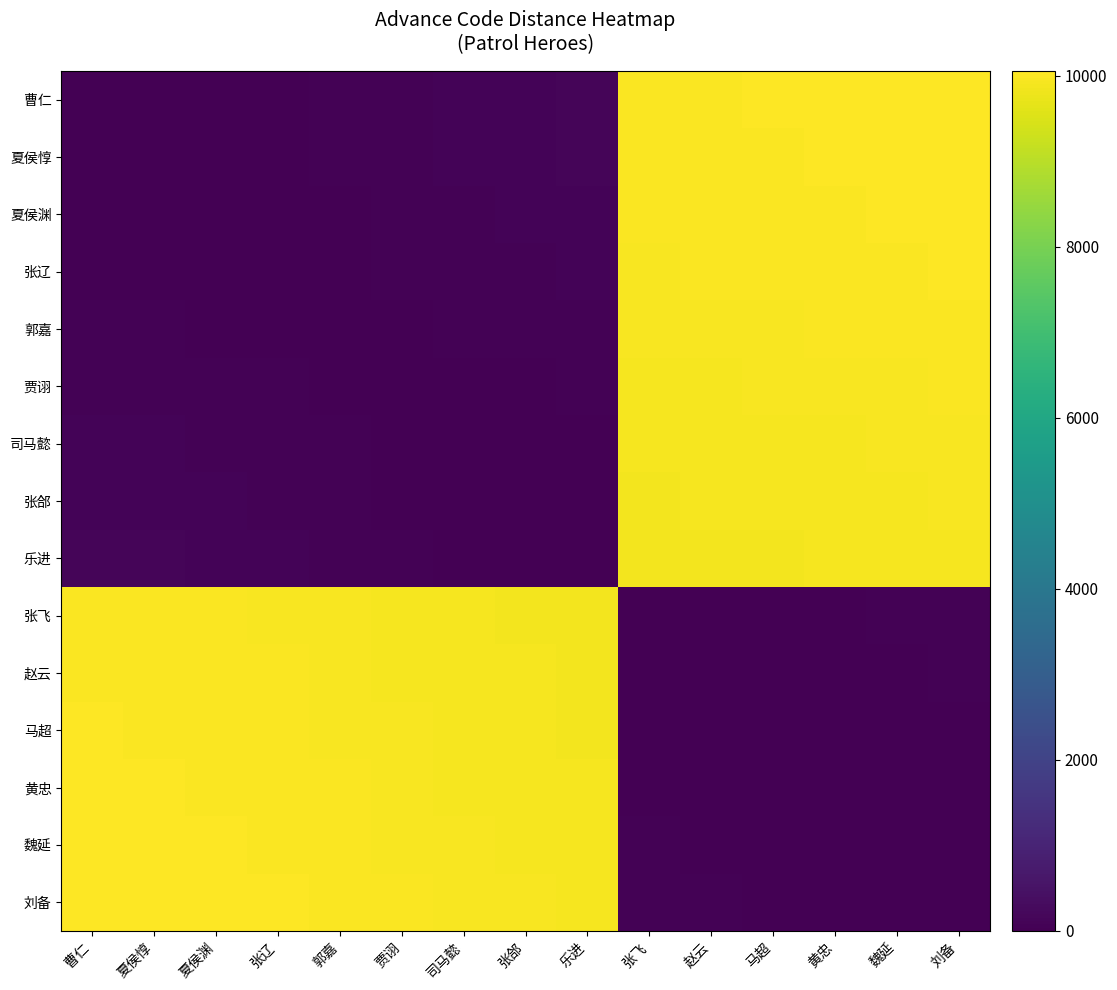

Reading left to right, transcribe all the data shown in this chart.

曹仁: 曹仁=0	夏侯惇=11	夏侯渊=22	张辽=33	郭嘉=55	贾诩=77	司马懿=99	张郃=110	乐进=132	张飞=10000	赵云=10011	马超=10022	黄忠=10033	魏延=10044	刘备=10055
夏侯惇: 曹仁=11	夏侯惇=0	夏侯渊=11	张辽=22	郭嘉=44	贾诩=66	司马懿=88	张郃=99	乐进=121	张飞=9989	赵云=10000	马超=10011	黄忠=10022	魏延=10033	刘备=10044
夏侯渊: 曹仁=22	夏侯惇=11	夏侯渊=0	张辽=11	郭嘉=33	贾诩=55	司马懿=77	张郃=88	乐进=110	张飞=9978	赵云=9989	马超=10000	黄忠=10011	魏延=10022	刘备=10033
张辽: 曹仁=33	夏侯惇=22	夏侯渊=11	张辽=0	郭嘉=22	贾诩=44	司马懿=66	张郃=77	乐进=99	张飞=9967	赵云=9978	马超=9989	黄忠=10000	魏延=10011	刘备=10022
郭嘉: 曹仁=55	夏侯惇=44	夏侯渊=33	张辽=22	郭嘉=0	贾诩=22	司马懿=44	张郃=55	乐进=77	张飞=9945	赵云=9956	马超=9967	黄忠=9978	魏延=9989	刘备=10000
贾诩: 曹仁=77	夏侯惇=66	夏侯渊=55	张辽=44	郭嘉=22	贾诩=0	司马懿=22	张郃=33	乐进=55	张飞=9923	赵云=9934	马超=9945	黄忠=9956	魏延=9967	刘备=9978
司马懿: 曹仁=99	夏侯惇=88	夏侯渊=77	张辽=66	郭嘉=44	贾诩=22	司马懿=0	张郃=11	乐进=33	张飞=9901	赵云=9912	马超=9923	黄忠=9934	魏延=9945	刘备=9956
张郃: 曹仁=110	夏侯惇=99	夏侯渊=88	张辽=77	郭嘉=55	贾诩=33	司马懿=11	张郃=0	乐进=22	张飞=9890	赵云=9901	马超=9912	黄忠=9923	魏延=9934	刘备=9945
乐进: 曹仁=132	夏侯惇=121	夏侯渊=110	张辽=99	郭嘉=77	贾诩=55	司马懿=33	张郃=22	乐进=0	张飞=9868	赵云=9879	马超=9890	黄忠=9901	魏延=9912	刘备=9923
张飞: 曹仁=10000	夏侯惇=9989	夏侯渊=9978	张辽=9967	郭嘉=9945	贾诩=9923	司马懿=9901	张郃=9890	乐进=9868	张飞=0	赵云=11	马超=22	黄忠=33	魏延=44	刘备=55
赵云: 曹仁=10011	夏侯惇=10000	夏侯渊=9989	张辽=9978	郭嘉=9956	贾诩=9934	司马懿=9912	张郃=9901	乐进=9879	张飞=11	赵云=0	马超=11	黄忠=22	魏延=33	刘备=44
马超: 曹仁=10022	夏侯惇=10011	夏侯渊=10000	张辽=9989	郭嘉=9967	贾诩=9945	司马懿=9923	张郃=9912	乐进=9890	张飞=22	赵云=11	马超=0	黄忠=11	魏延=22	刘备=33
黄忠: 曹仁=10033	夏侯惇=10022	夏侯渊=10011	张辽=10000	郭嘉=9978	贾诩=9956	司马懿=9934	张郃=9923	乐进=9901	张飞=33	赵云=22	马超=11	黄忠=0	魏延=11	刘备=22
魏延: 曹仁=10044	夏侯惇=10033	夏侯渊=10022	张辽=10011	郭嘉=9989	贾诩=9967	司马懿=9945	张郃=9934	乐进=9912	张飞=44	赵云=33	马超=22	黄忠=11	魏延=0	刘备=11
刘备: 曹仁=10055	夏侯惇=10044	夏侯渊=10033	张辽=10022	郭嘉=10000	贾诩=9978	司马懿=9956	张郃=9945	乐进=9923	张飞=55	赵云=44	马超=33	黄忠=22	魏延=11	刘备=0